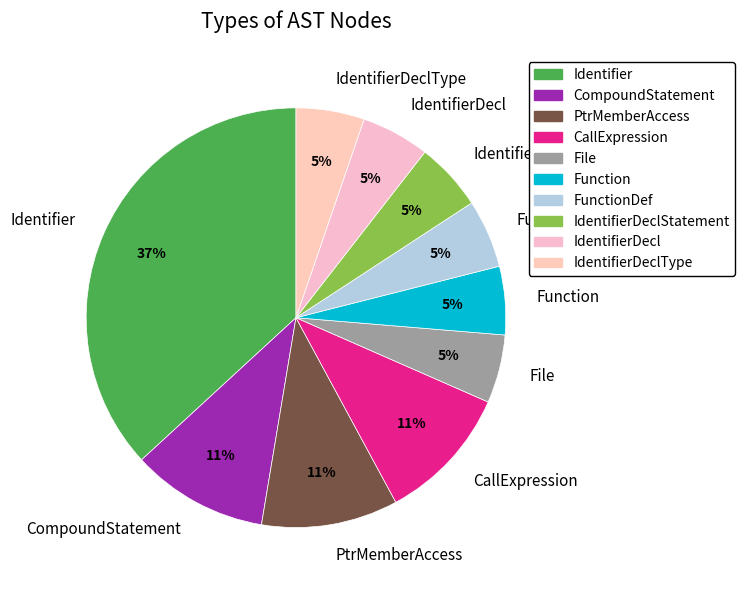

Which slice is the largest?

Identifier